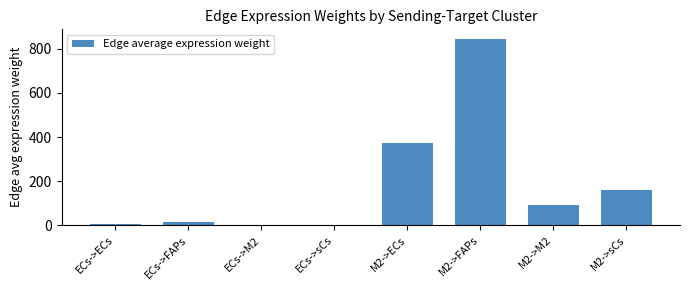

What is the maximum value shown in the chart?

846.7